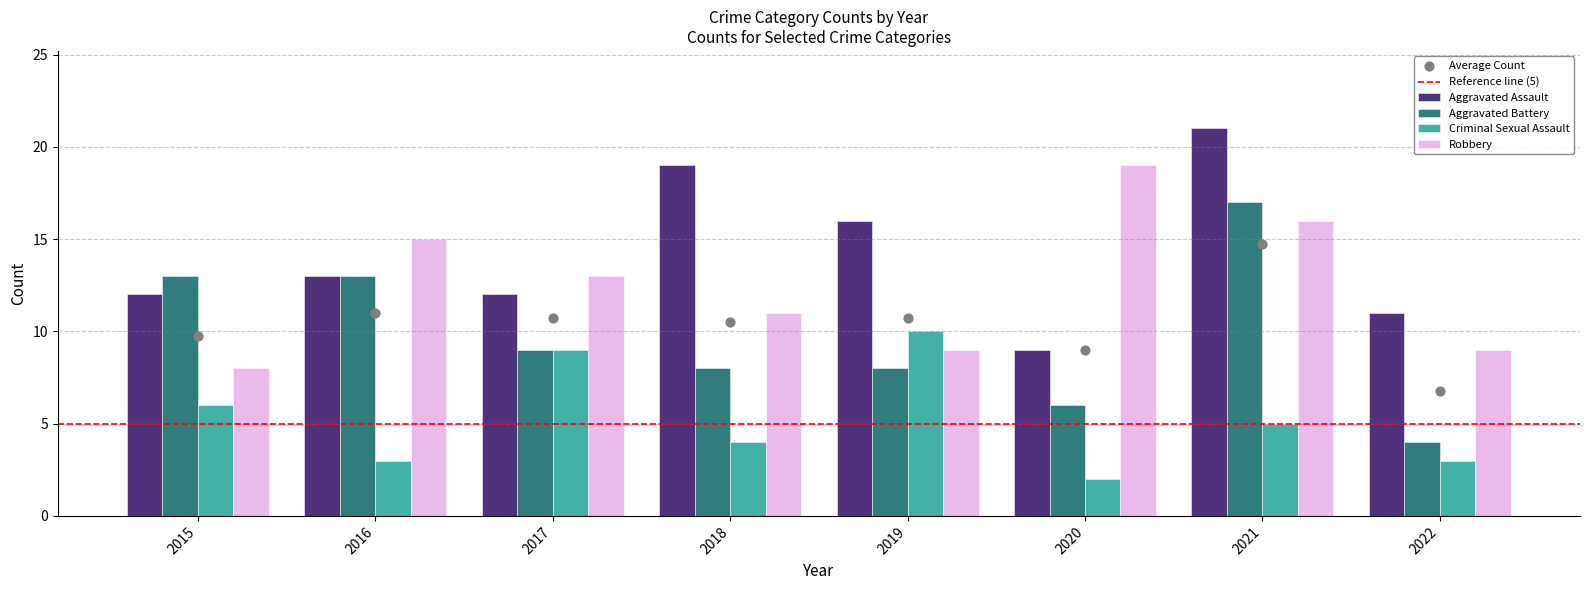

What are all the series names shown in the legend?

Aggravated Assault, Aggravated Battery, Criminal Sexual Assault, Robbery